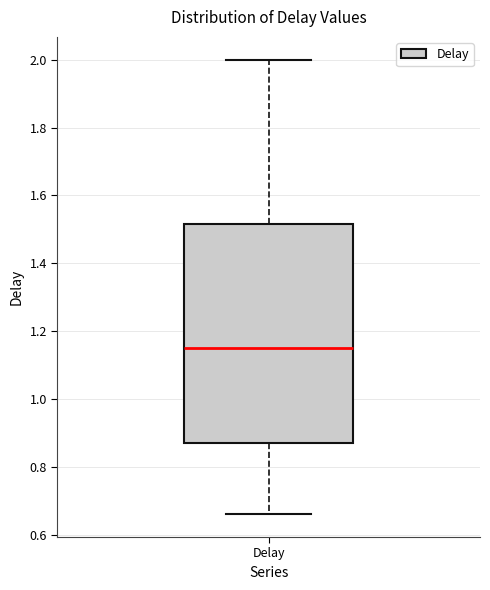

Transcribe this box plot: give where the median line is, the range the box spans, and where the two whiskers end, as read against the y-axis. The values are not printed on the chart, so give them approximately, as read against the axis.

median 1.14, box 0.88 to 1.52, whiskers 0.66 to 2.00